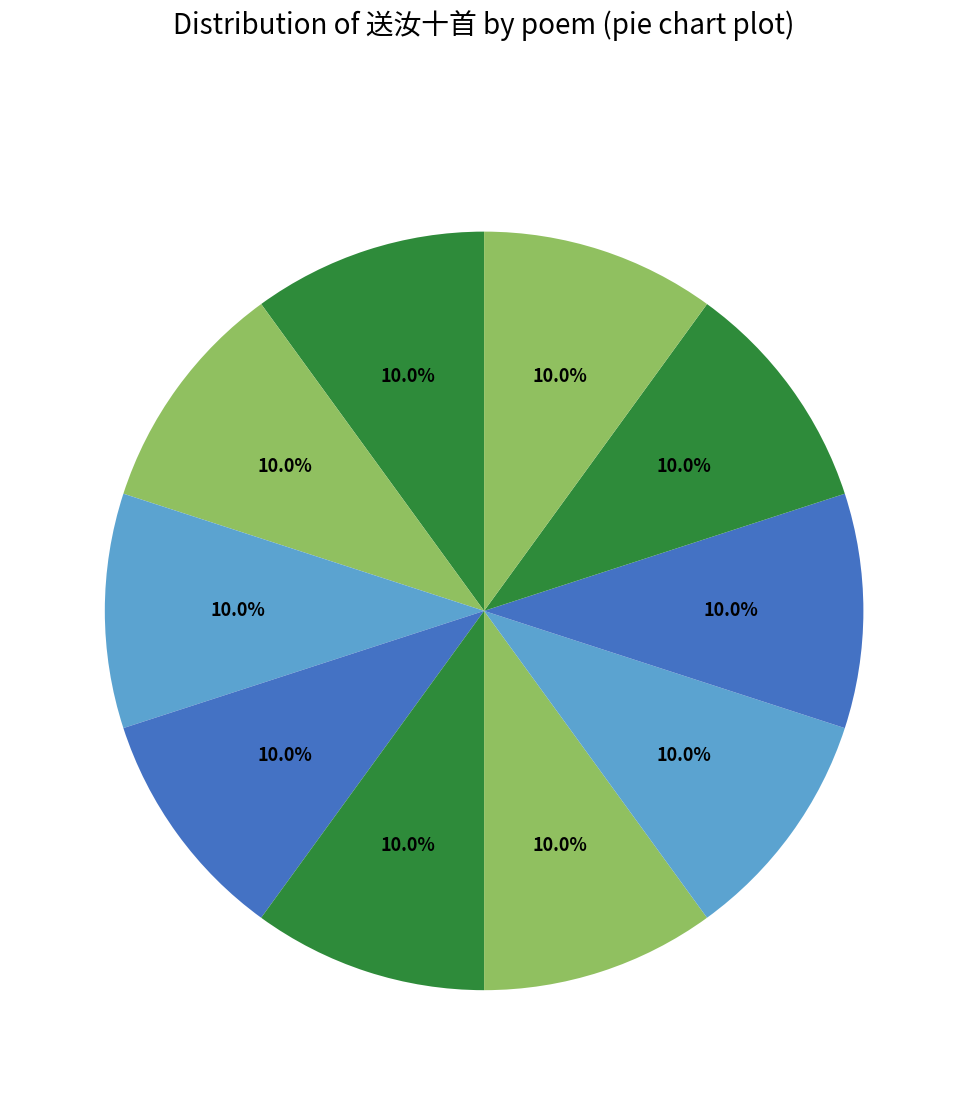

How many segments does this pie chart have?

10